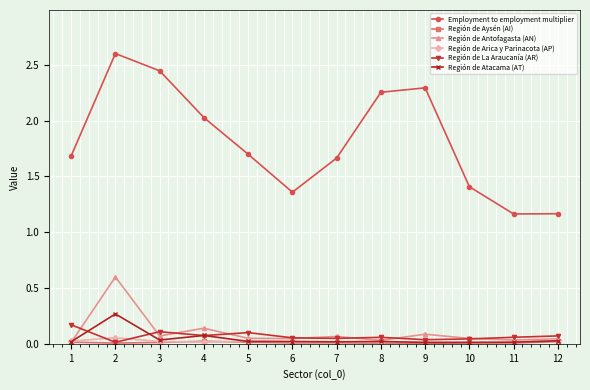

The Región de Arica y Parinacota (AP) series shows 0.0 at 10. True or false?

True